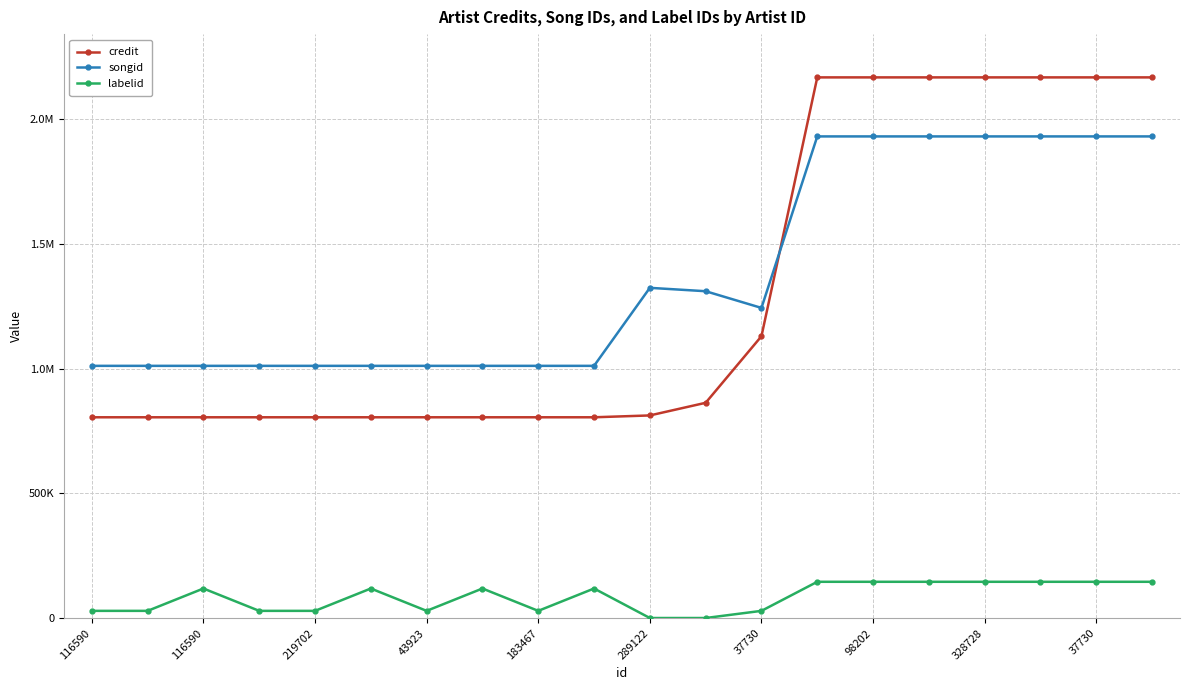

Is this an area chart (filled region under the line)?

No